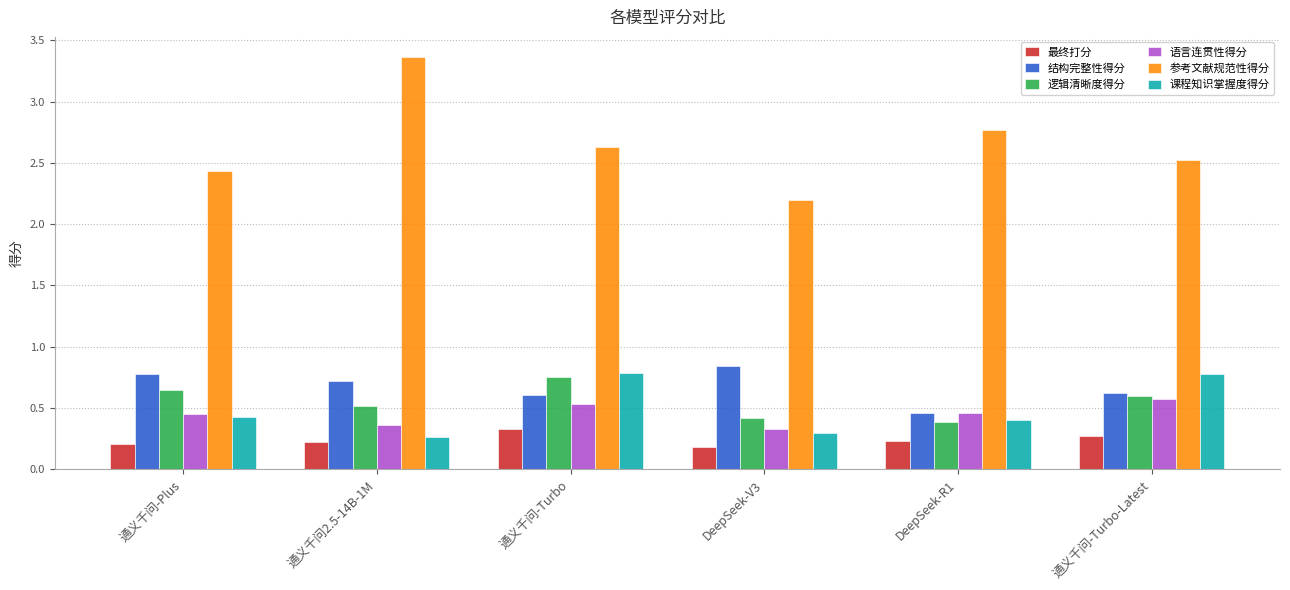

At which label does 结构完整性得分 reach its minimum?

DeepSeek-R1